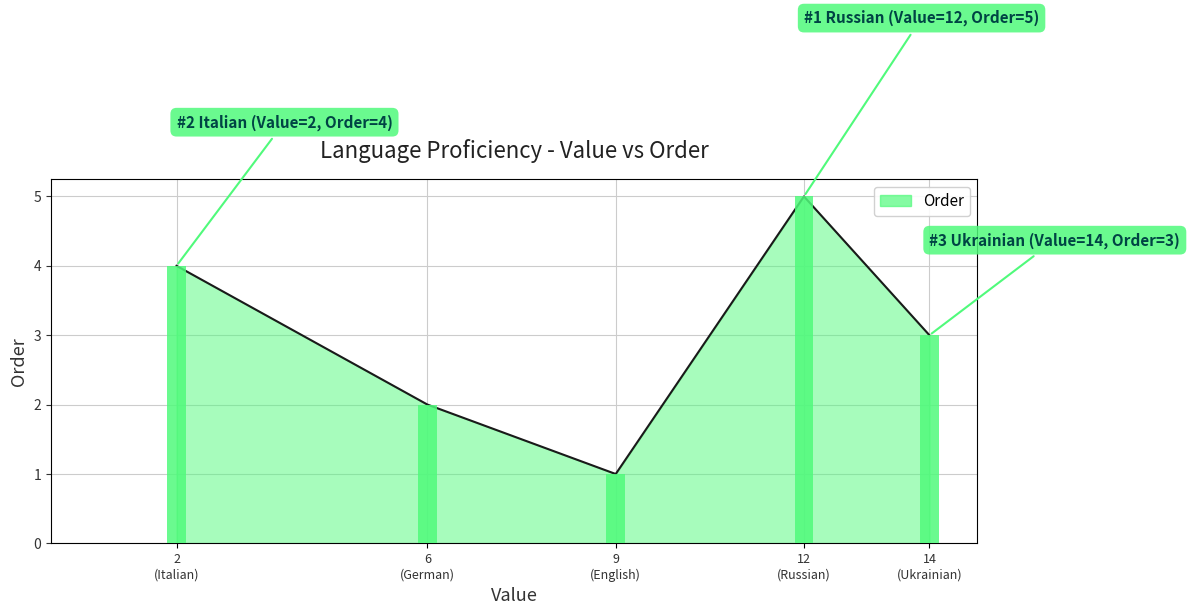

Reading right to left, what are all the values shown in this chart?

3	5	1	2	4